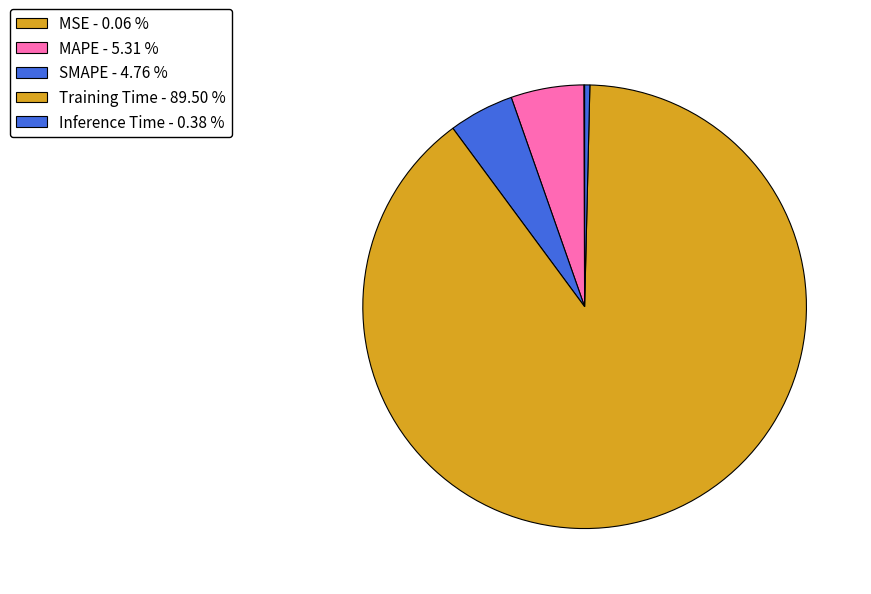

Which category has the smallest portion of the pie?

MSE